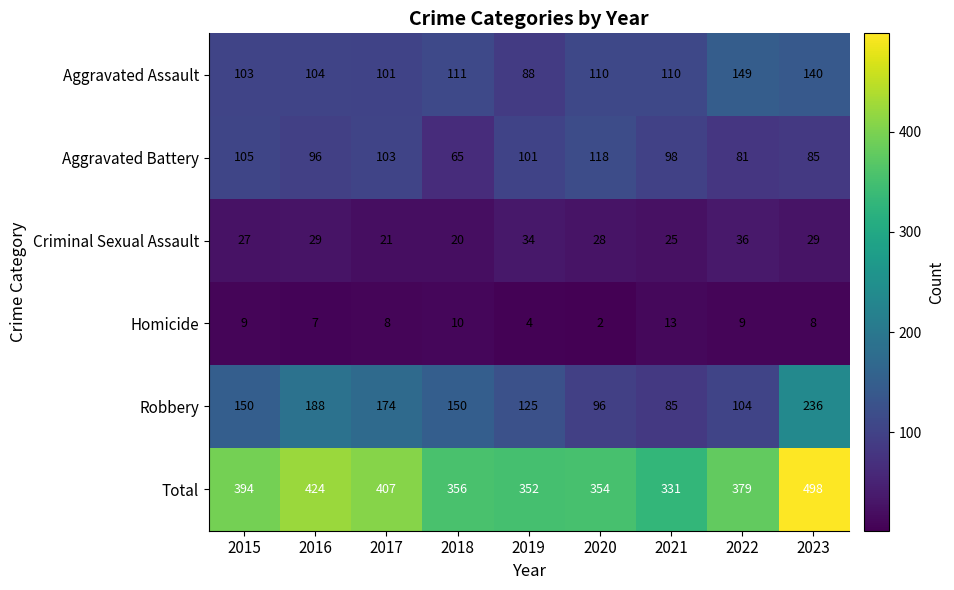

The Total series shows 356 at 2018. True or false?

True